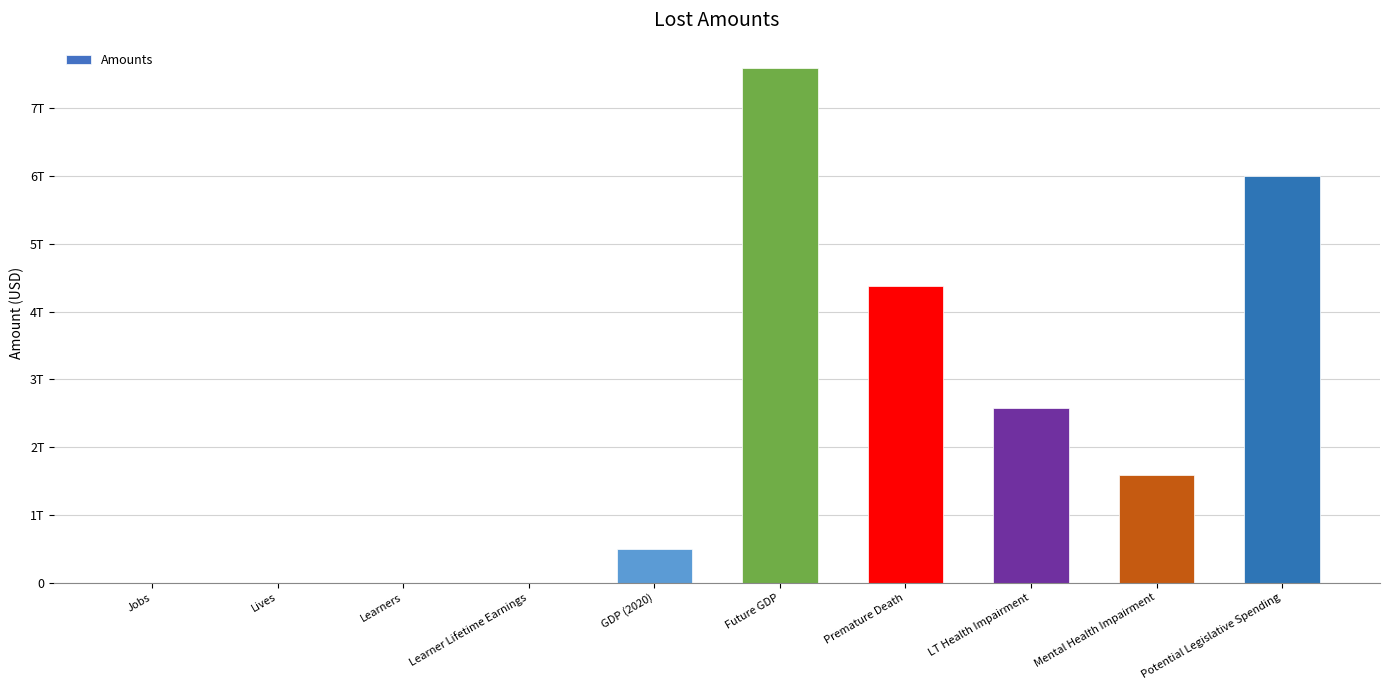

What is the label of the 1st bar from the left?

Jobs